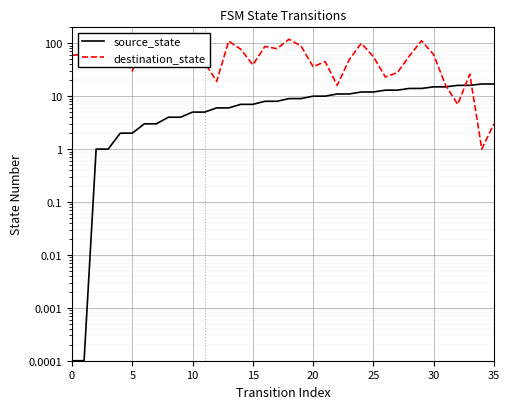

How many lines are shown in the chart?

2